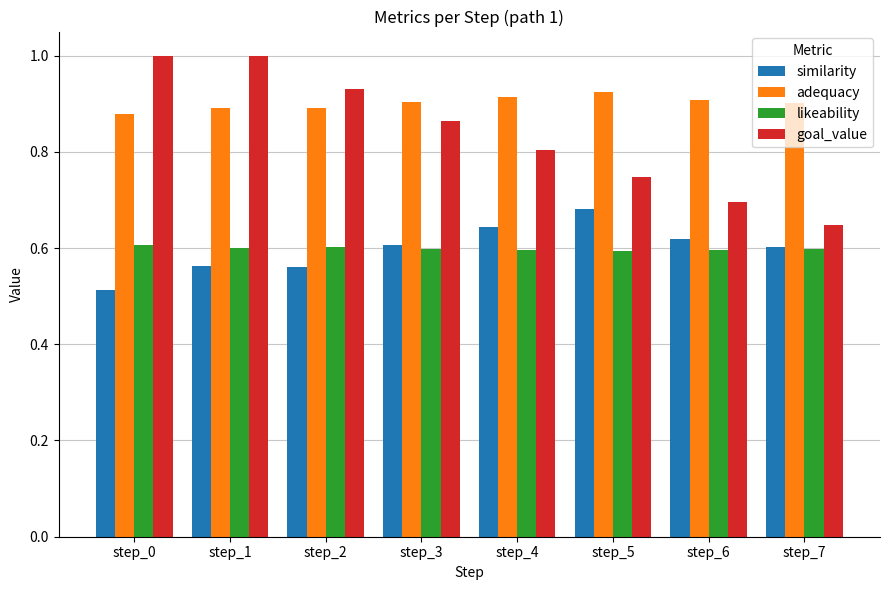

At which category does the chart reach its minimum across all series?

step_0